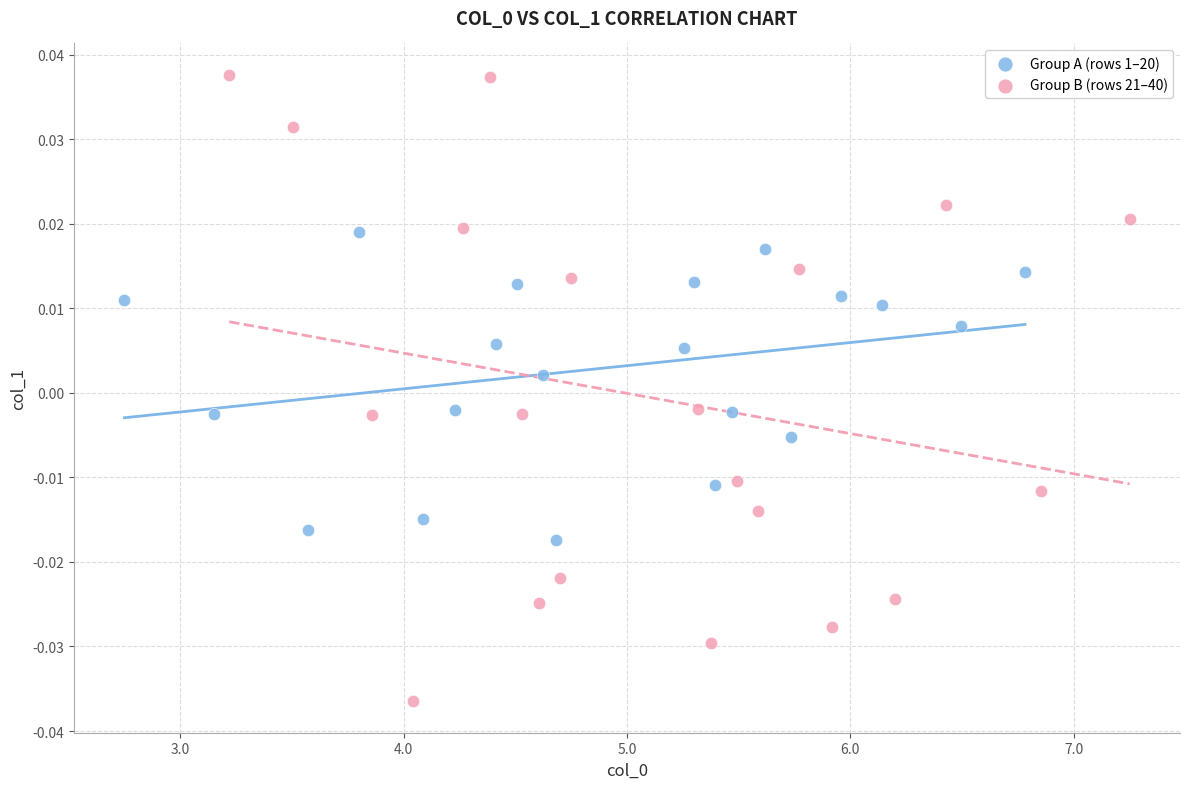

Which series has the widest spread of Y values?

Group B (rows 21–40)